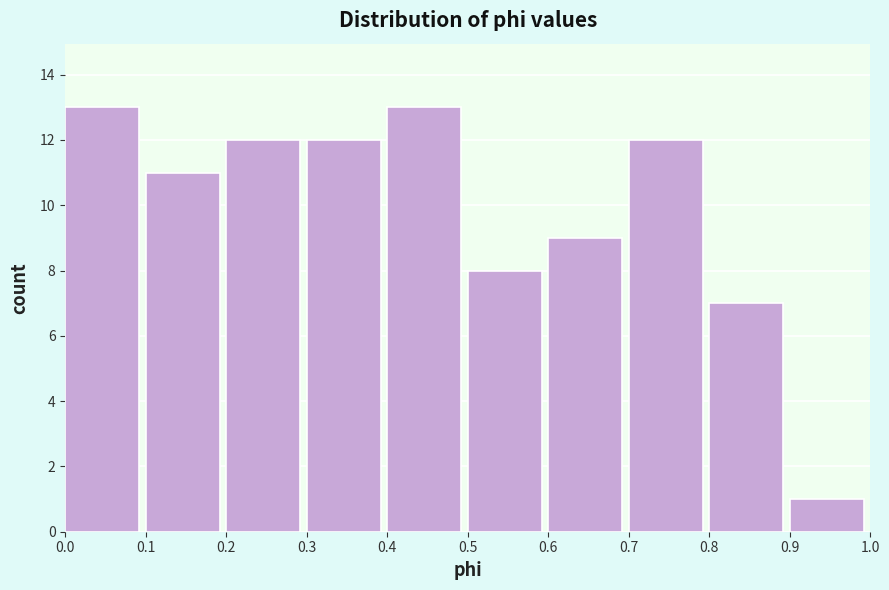

What is the height of the bar covering 0.0 to 0.1 on the x-axis? The values are not printed on the chart, so give them approximately, as read against the axis.

13